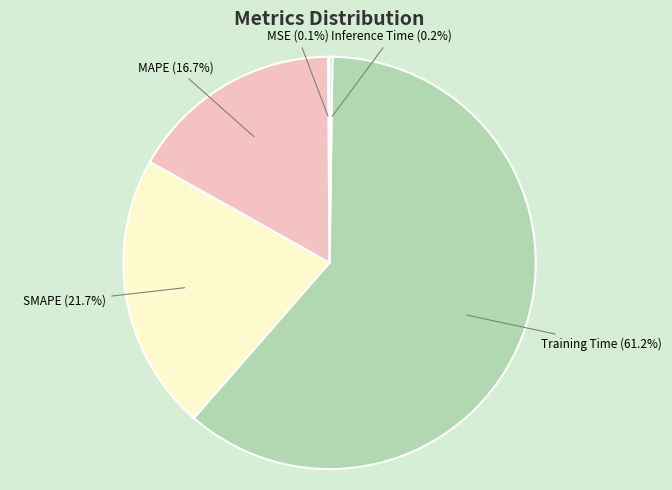

What is the largest slice in the pie chart?

Training Time